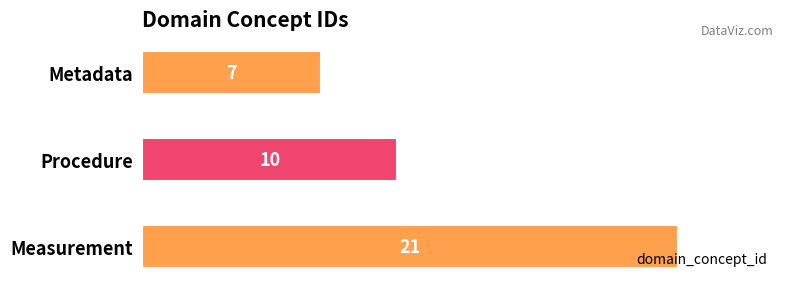

Is it true that the value at Measurement is 21?

True